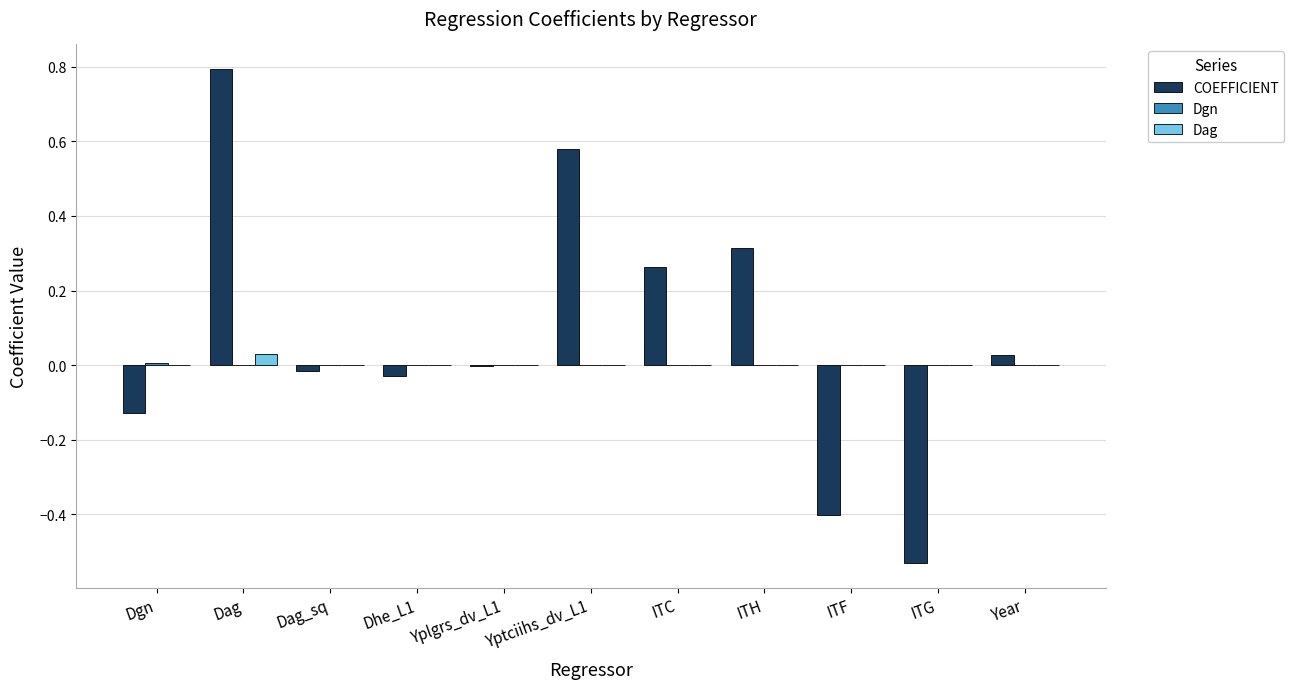

Between Dag and Dhe_L1, which series saw the biggest shift?

COEFFICIENT